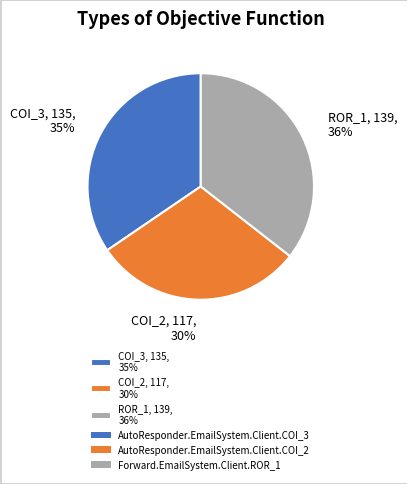

How many segments does this pie chart have?

3